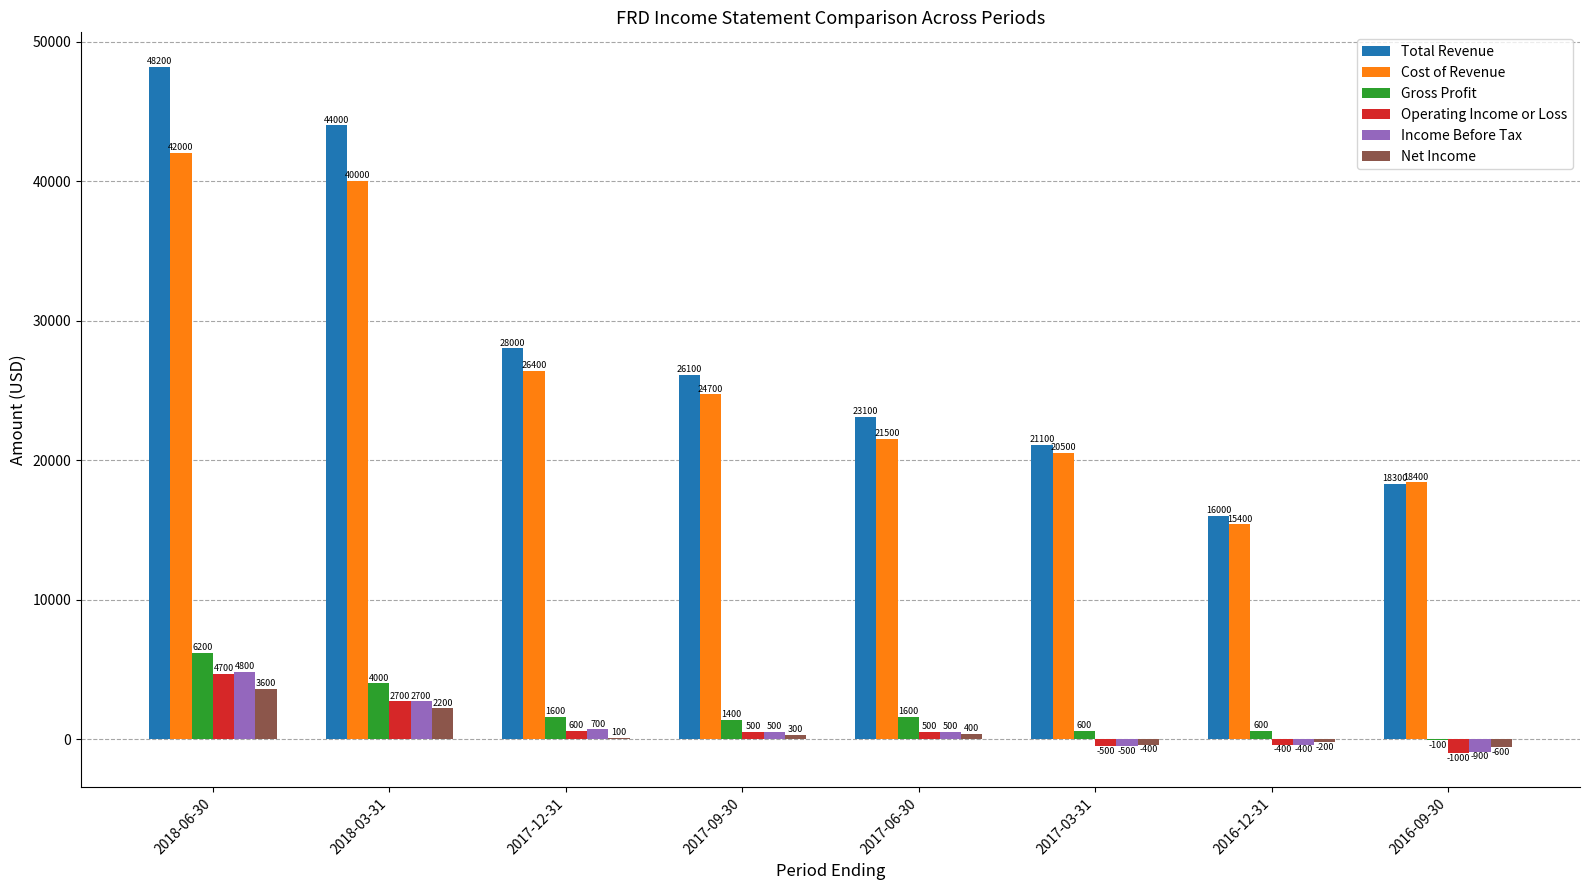

Between 2018-06-30 and 2016-09-30, which series saw the biggest shift?

Total Revenue